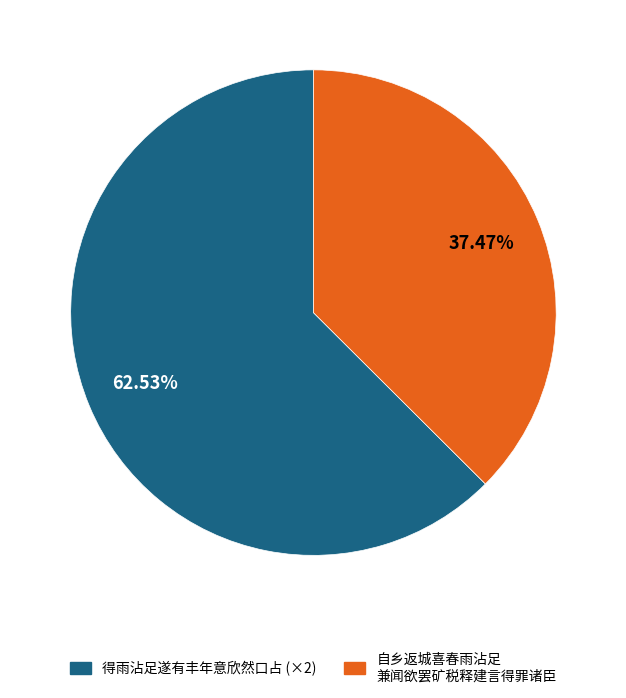

Rank the categories by value from highest to lowest.

得雨沾足遂有丰年意欣然口占 (×2), 自乡返城喜春雨沾足 兼闻欲罢矿税释建言得罪诸臣